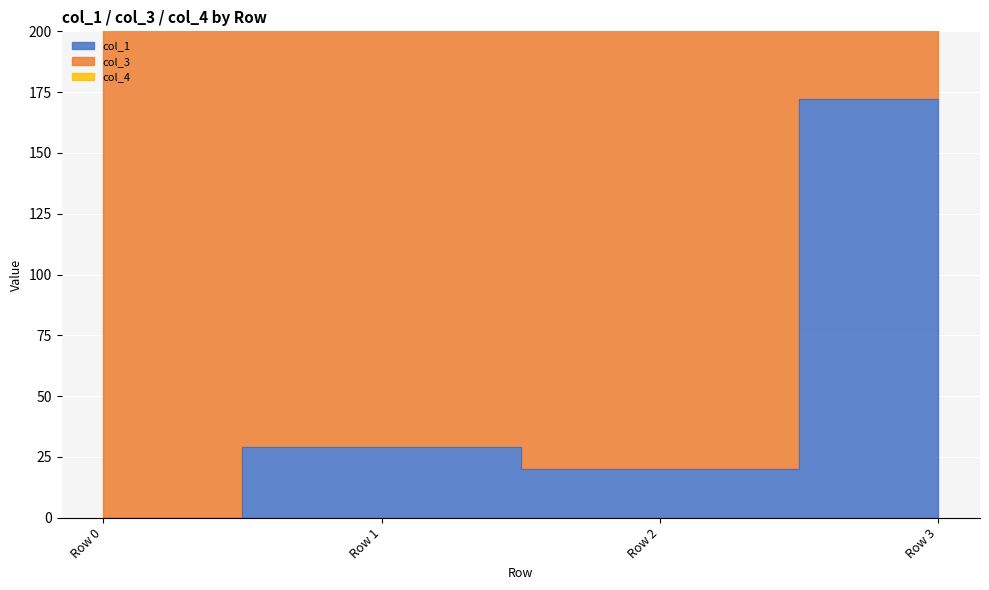

Is the value of col_1 at Row 0 greater than the value of col_3 at Row 0?

No